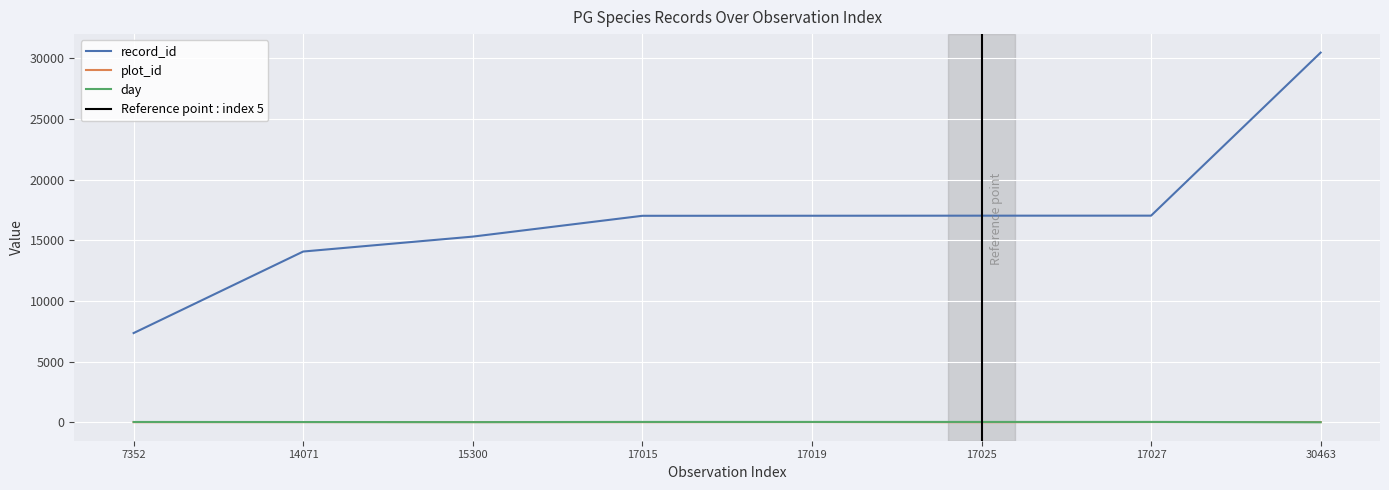

Which category has the highest value in the day series?

17015